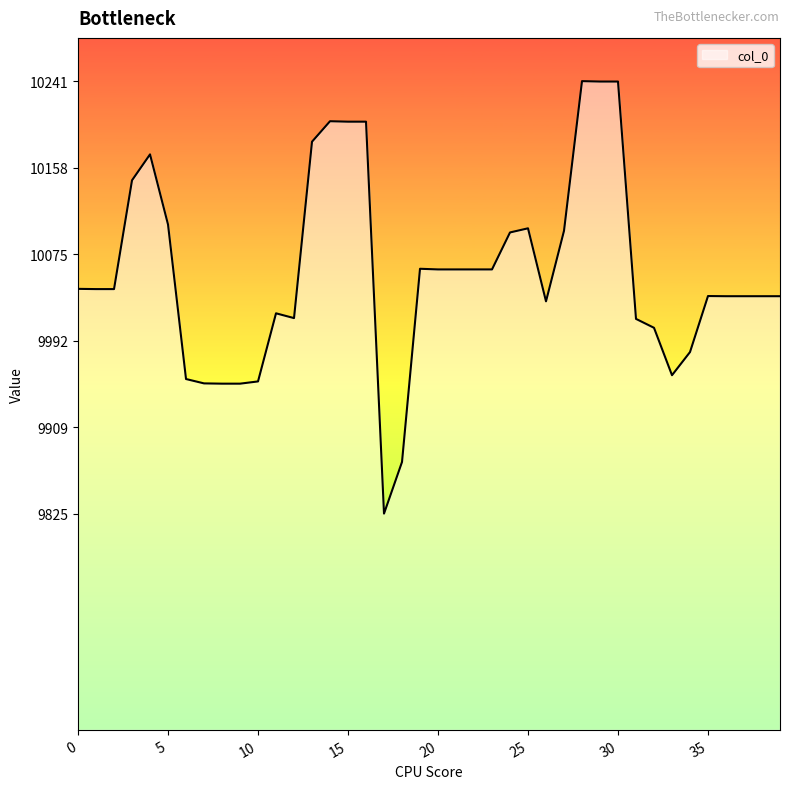

What is the difference between the maximum and minimum values?

416.0